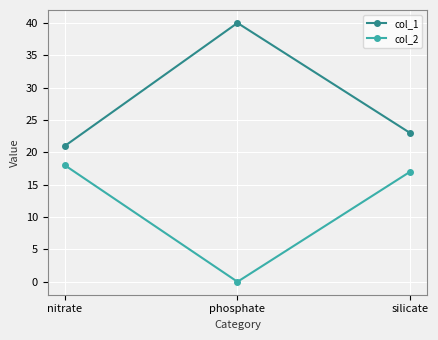

Which series has the largest range (max minus min)?

col_1